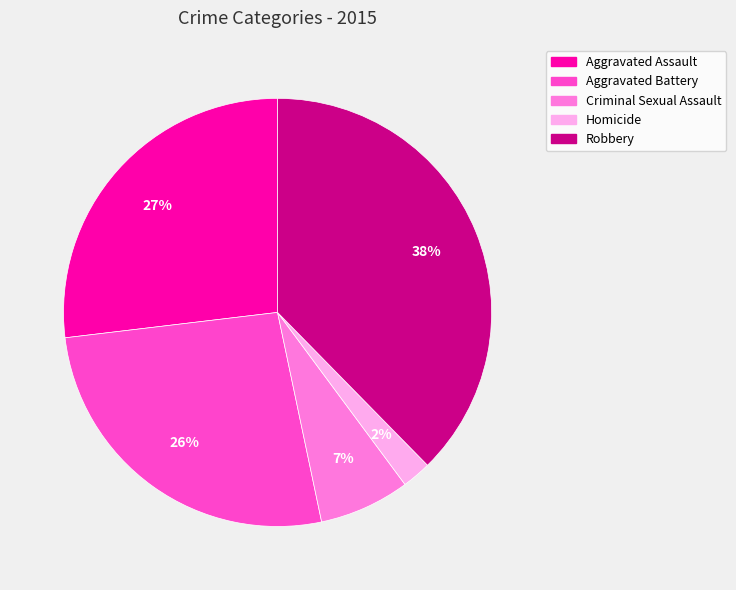

Does Aggravated Battery account for over 50% of the chart?

No